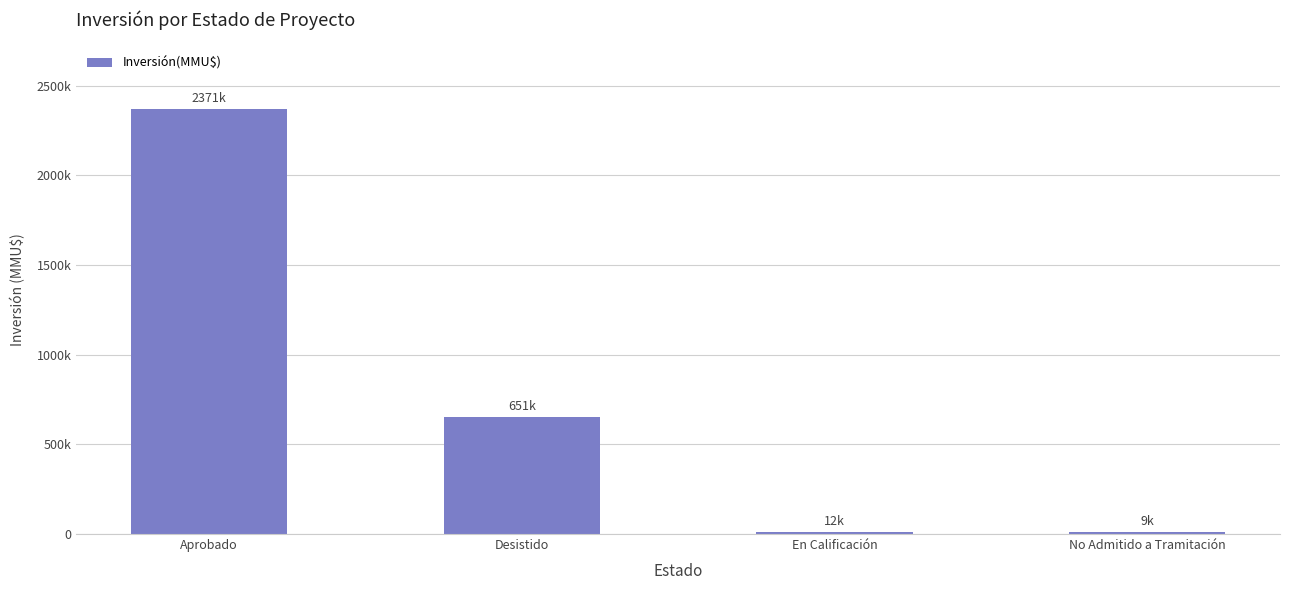

Rank the categories by value from lowest to highest.

No Admitido a Tramitación, En Calificación, Desistido, Aprobado